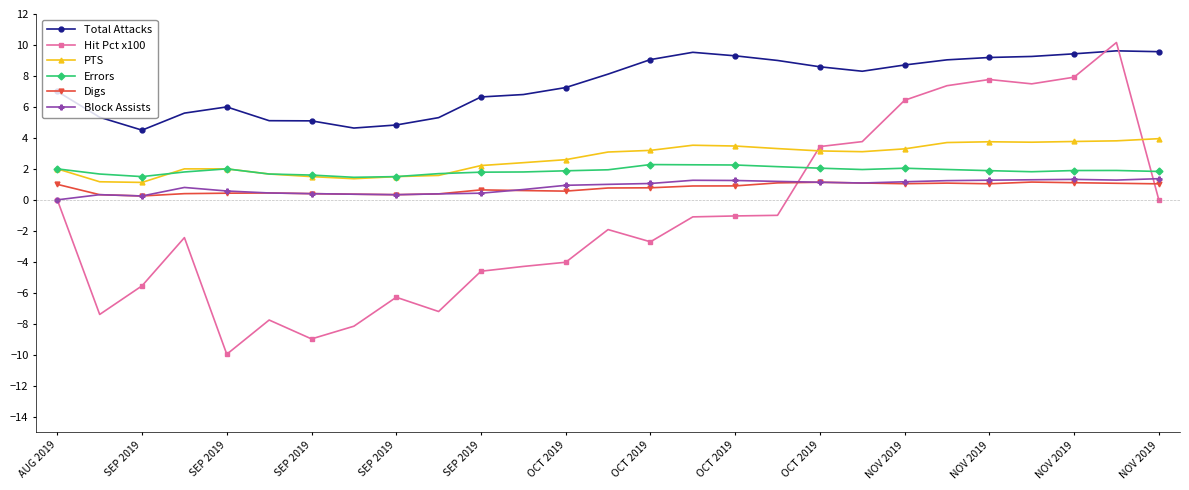

At how many categories does at least one series exceed 2?

27